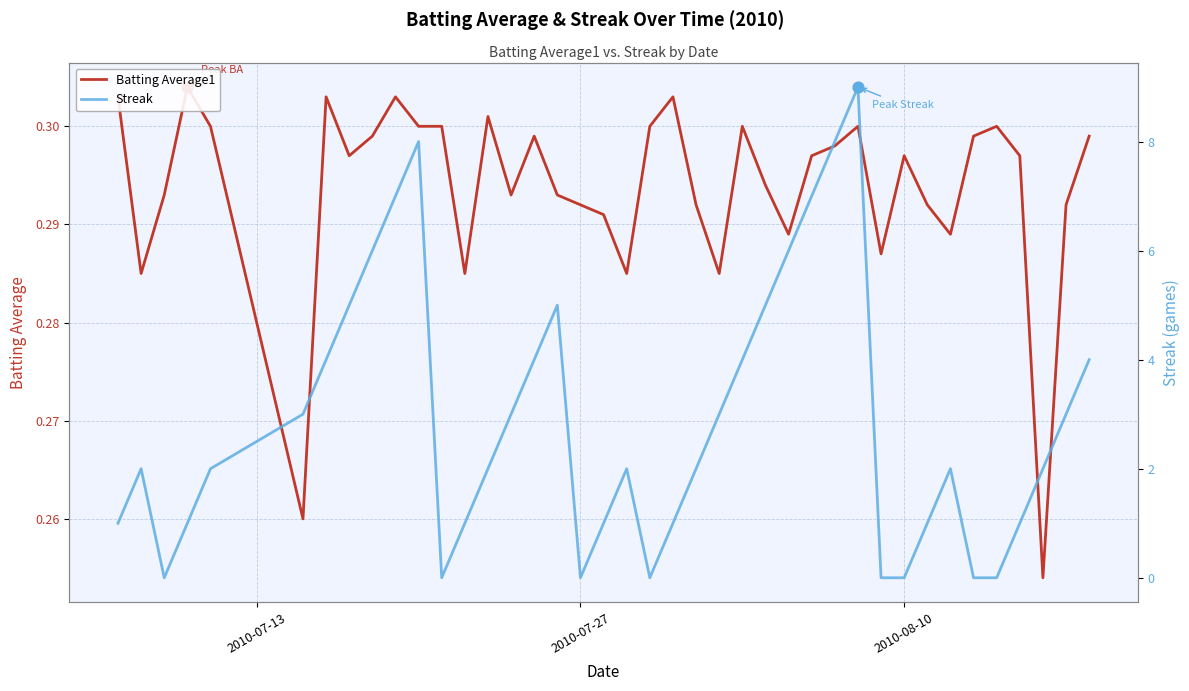

Which series has the largest Y range (max minus min)?

Streak